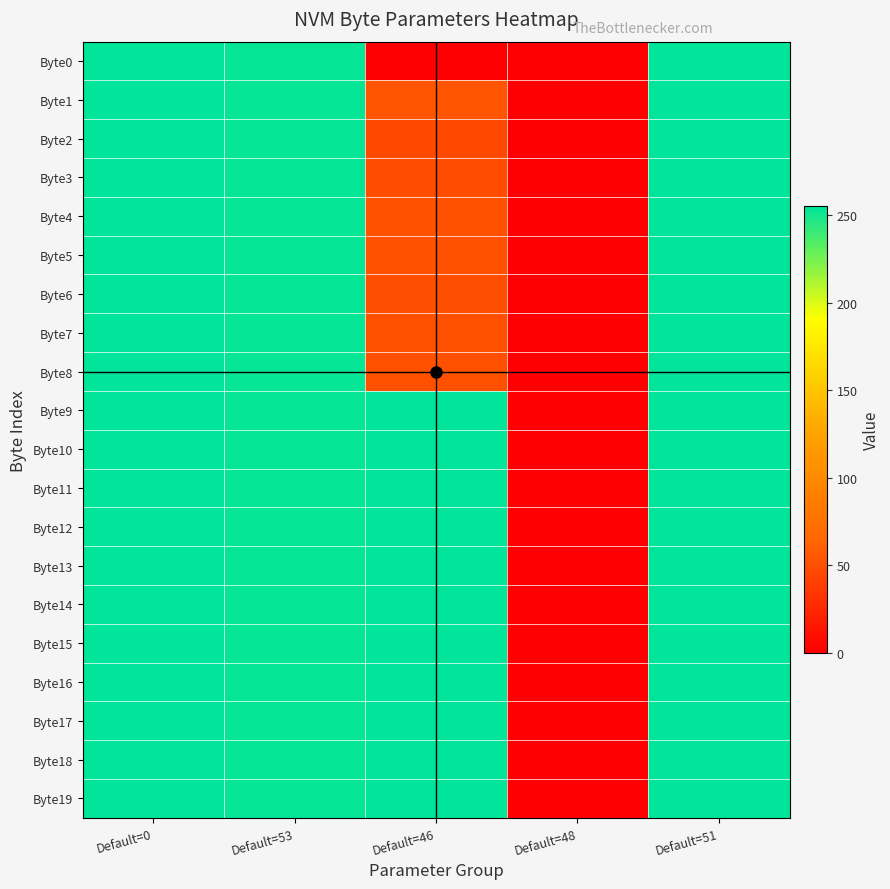

Reading left to right, list all the values displayed in this chart.

Byte0: Default=0=255	Default=53=254	Default=46=0	Default=48=0	Default=51=255
Byte1: Default=0=255	Default=53=254	Default=46=53	Default=48=0	Default=51=255
Byte2: Default=0=255	Default=53=254	Default=46=46	Default=48=0	Default=51=255
Byte3: Default=0=255	Default=53=254	Default=46=48	Default=48=0	Default=51=255
Byte4: Default=0=255	Default=53=254	Default=46=51	Default=48=0	Default=51=255
Byte5: Default=0=255	Default=53=254	Default=46=51	Default=48=0	Default=51=255
Byte6: Default=0=255	Default=53=254	Default=46=49	Default=48=0	Default=51=255
Byte7: Default=0=255	Default=53=254	Default=46=50	Default=48=0	Default=51=255
Byte8: Default=0=255	Default=53=254	Default=46=50	Default=48=0	Default=51=255
Byte9: Default=0=255	Default=53=254	Default=46=255	Default=48=0	Default=51=255
Byte10: Default=0=255	Default=53=254	Default=46=255	Default=48=0	Default=51=255
Byte11: Default=0=255	Default=53=254	Default=46=255	Default=48=0	Default=51=255
Byte12: Default=0=255	Default=53=254	Default=46=255	Default=48=0	Default=51=255
Byte13: Default=0=255	Default=53=254	Default=46=255	Default=48=0	Default=51=255
Byte14: Default=0=255	Default=53=254	Default=46=255	Default=48=0	Default=51=255
Byte15: Default=0=255	Default=53=254	Default=46=255	Default=48=0	Default=51=255
Byte16: Default=0=255	Default=53=254	Default=46=255	Default=48=0	Default=51=255
Byte17: Default=0=255	Default=53=254	Default=46=255	Default=48=0	Default=51=255
Byte18: Default=0=255	Default=53=254	Default=46=255	Default=48=0	Default=51=255
Byte19: Default=0=255	Default=53=254	Default=46=255	Default=48=0	Default=51=255